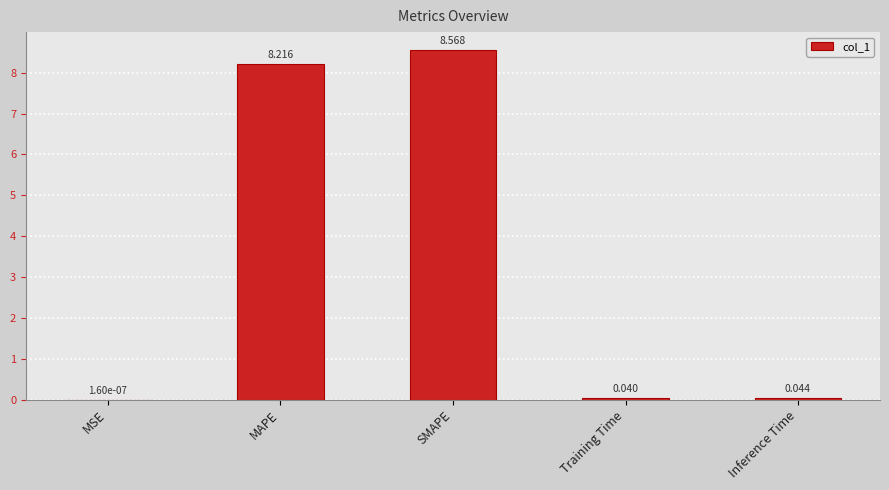

What is the change in value from MAPE to Inference Time?

-8.2